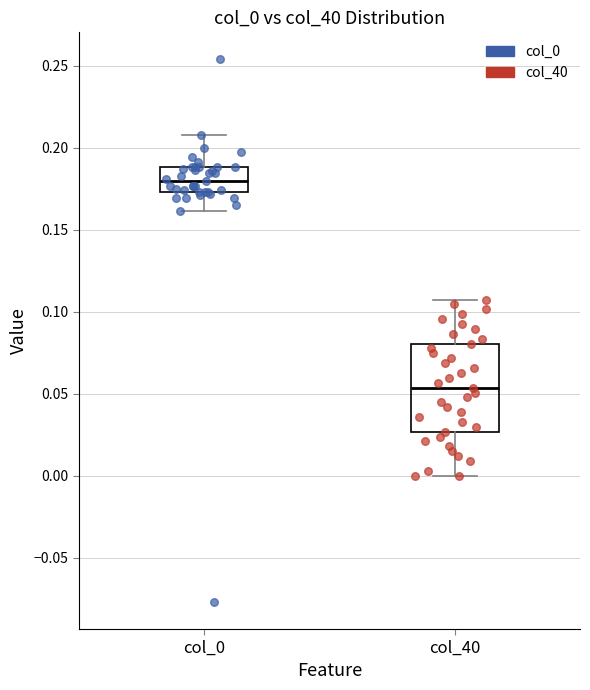

Where does the upper whisker of the box for col_0 end on the y-axis? The values are not printed on the chart, so give them approximately, as read against the axis.

0.210